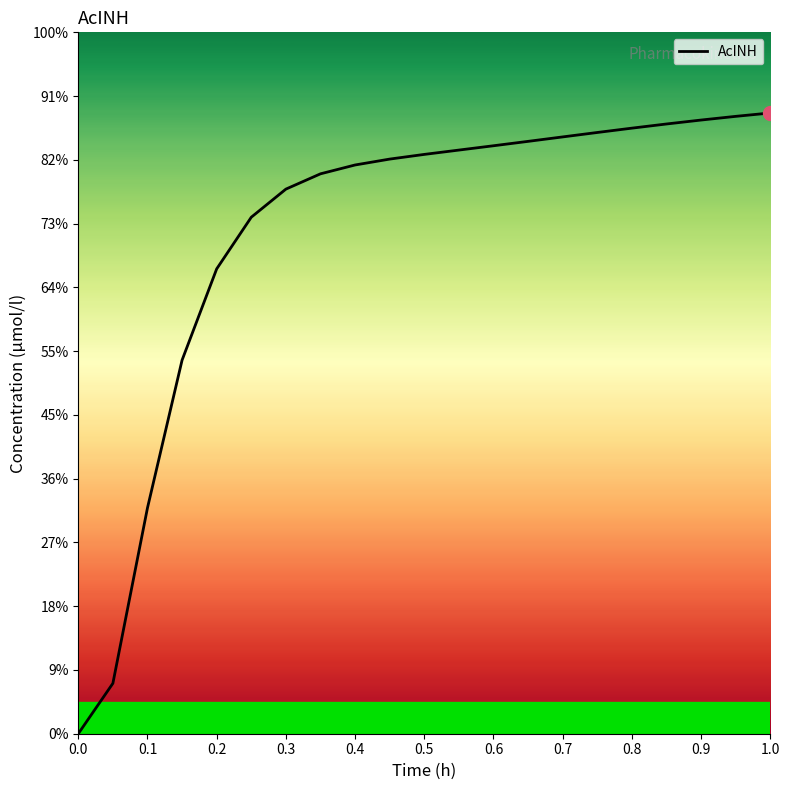

Reading left to right, list all the values displayed in this chart.

0.0	2.4	10.8	17.9	22.2	24.7	26.1	26.8	27.2	27.5	27.7	27.9	28.1	28.3	28.5	28.8	29.0	29.2	29.4	29.5	29.7